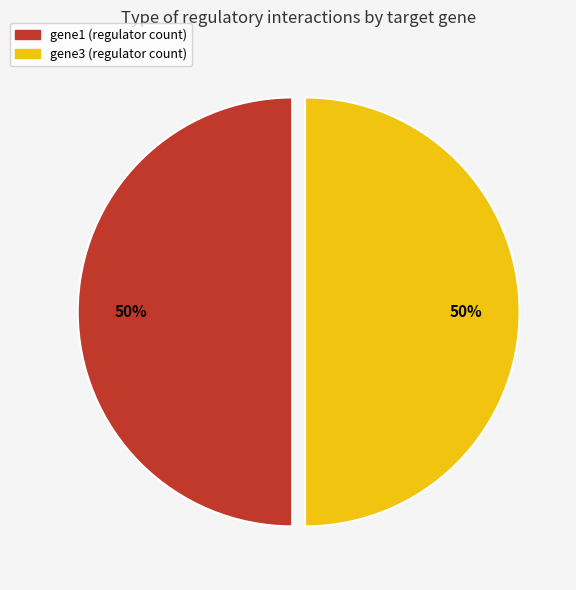

To the nearest percent, what is the average slice percentage?

50%